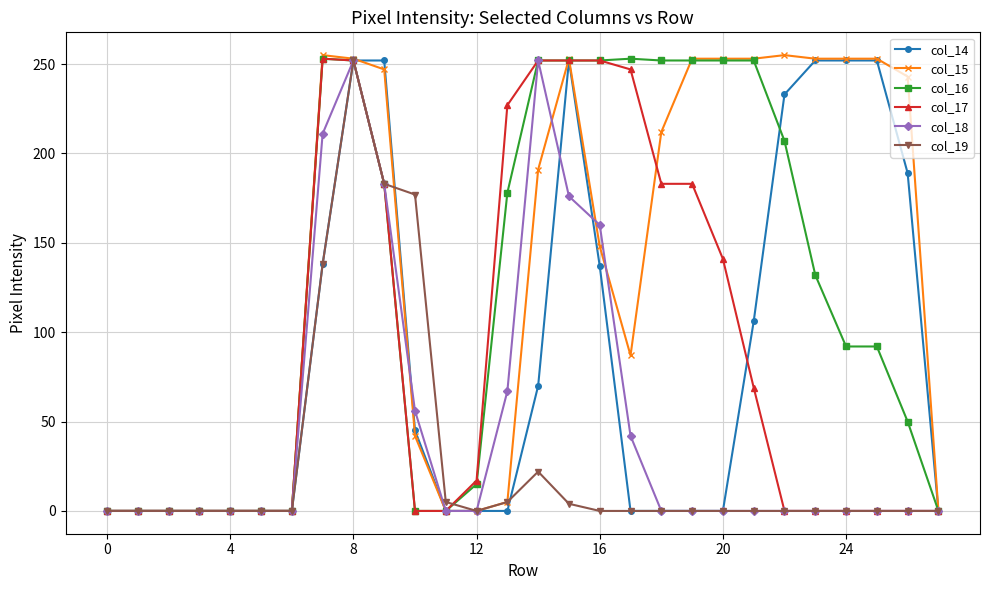

How many data points in col_15 are less than 191?

14